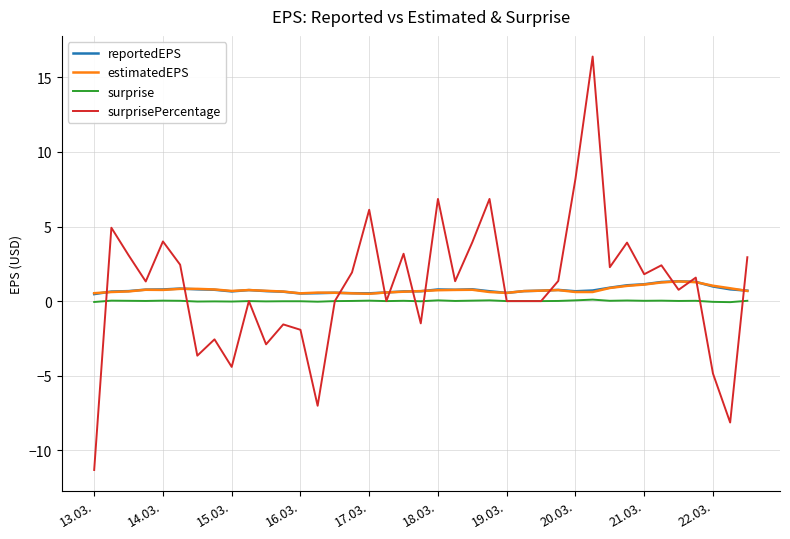

Which series has the widest spread of values?

surprisePercentage